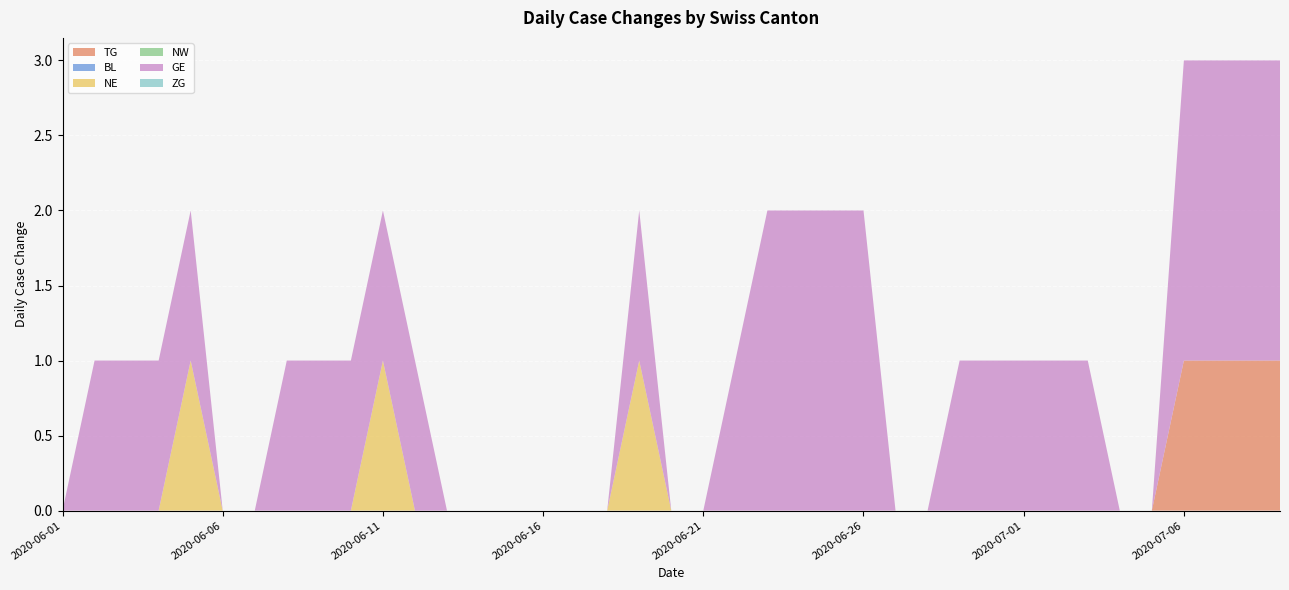

Reading left to right, list all the values displayed in this chart.

TG: 0	0	0	0	0	0	0	0	0	0	0	0	0	0	0	0	0	0	0	0	0	0	0	0	0	0	0	0	0	0	0	0	0	0	0	0	1	1	1	1
BL: 0	0	0	0	0	0	0	0	0	0	0	0	0	0	0	0	0	0	0	0	0	0	0	0	0	0	0	0	0	0	0	0	0	0	0	0	0	0	0	0
NE: 0	0	0	0	0	1	0	0	0	0	0	1	0	0	0	0	0	0	0	1	0	0	0	0	0	0	0	0	0	0	0	0	0	0	0	0	0	0	0	0
NW: 0	0	0	0	0	0	0	0	0	0	0	0	0	0	0	0	0	0	0	0	0	0	0	0	0	0	0	0	0	0	0	0	0	0	0	0	0	0	0	0
GE: 0	0	1	1	1	1	0	0	1	1	1	1	1	0	0	0	0	0	0	1	0	0	1	2	2	2	2	0	0	1	1	1	1	1	0	0	2	2	2	2
ZG: 0	0	0	0	0	0	0	0	0	0	0	0	0	0	0	0	0	0	0	0	0	0	0	0	0	0	0	0	0	0	0	0	0	0	0	0	0	0	0	0